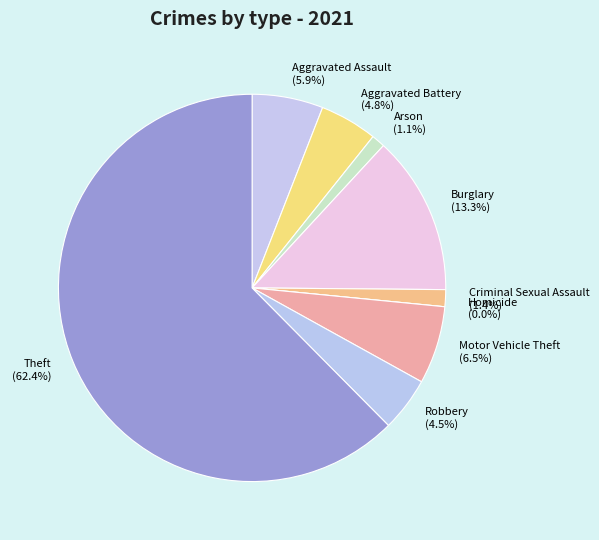

How many segments does this pie chart have?

9